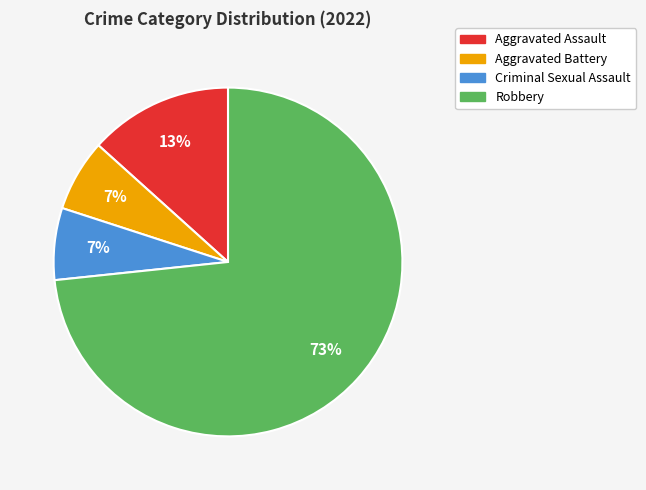

True or false: Aggravated Battery accounts for 7% of the total.

True